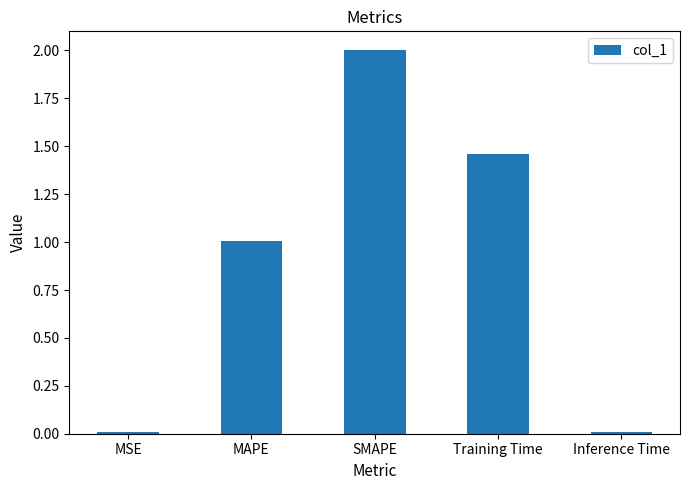

Read the value at MAPE.

1.0